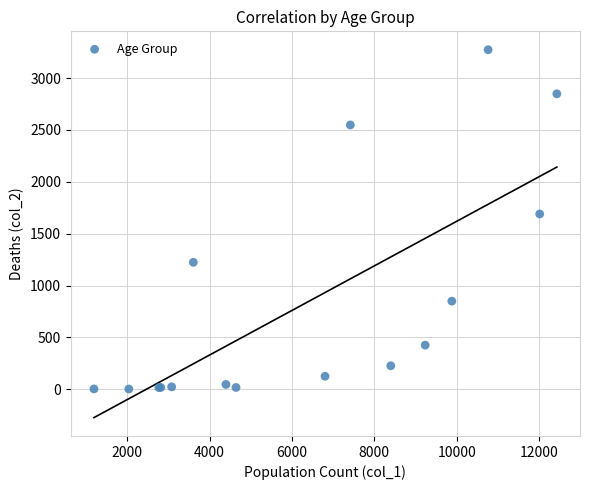

What Y value in the scatter plot is closest to 1638?

1690